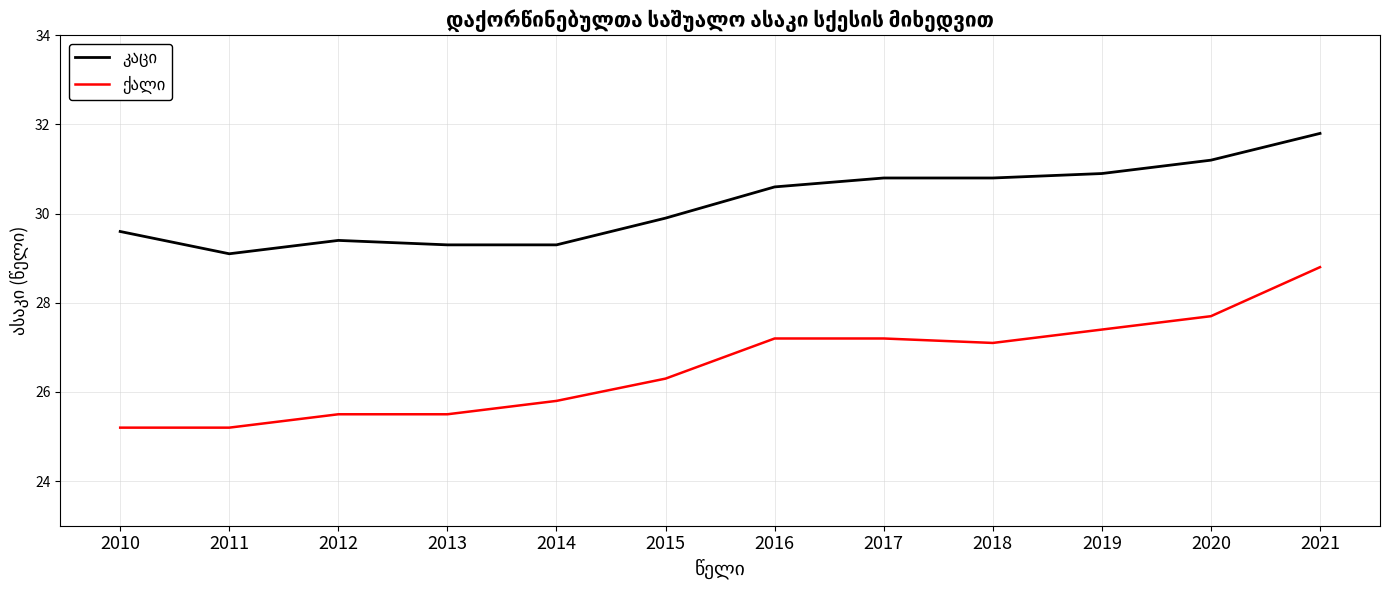

What is the total value across all series at 2010?

54.8